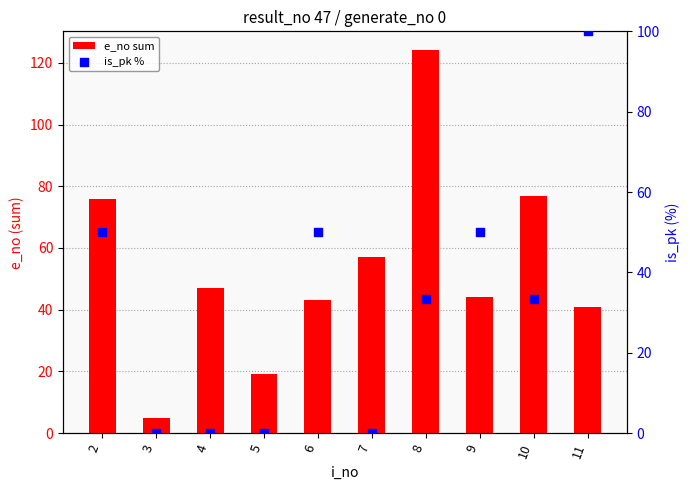

Which series has the widest spread of Y values?

e_no sum